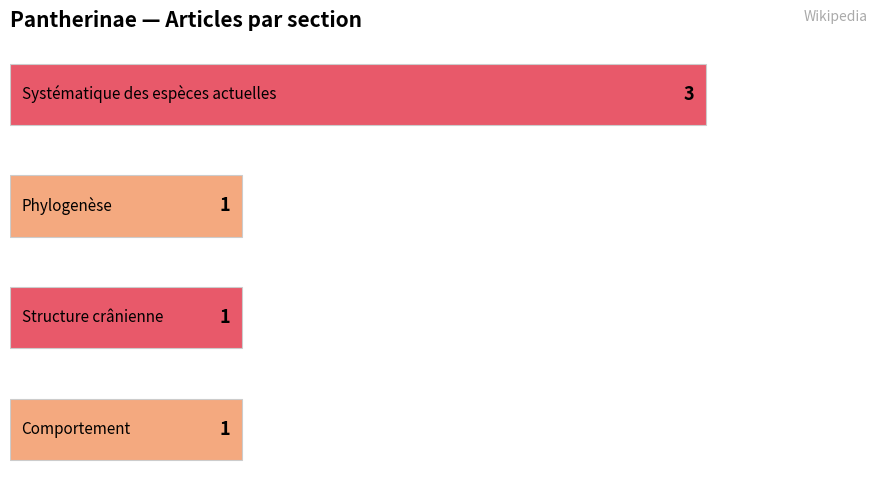

Reading bottom to top, list all the values displayed in this chart.

1	1	1	3